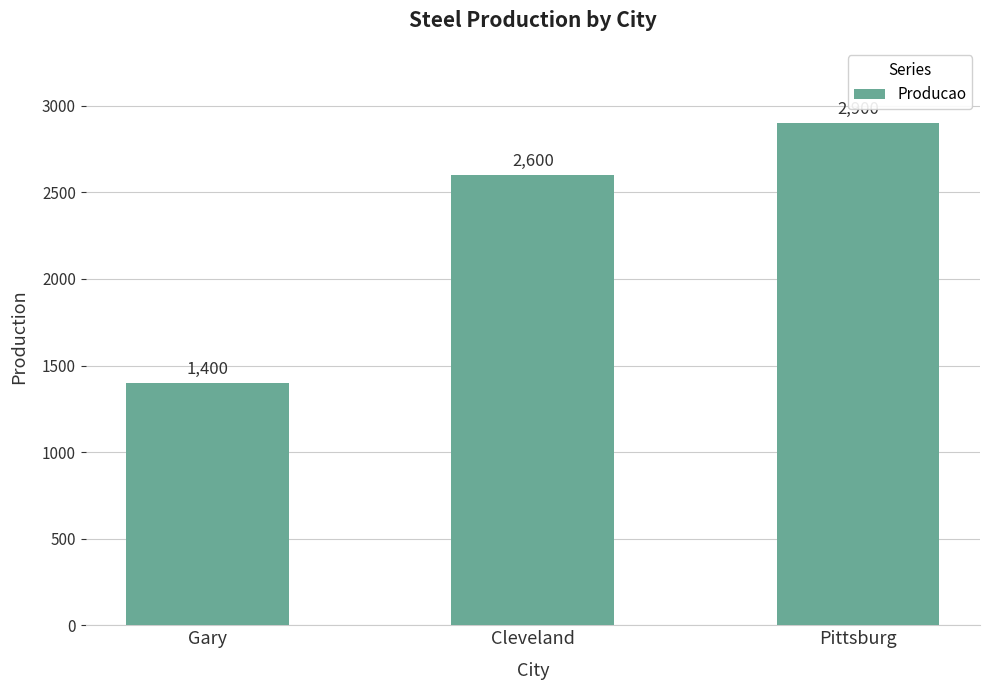

What position from the right is Pittsburg?

1